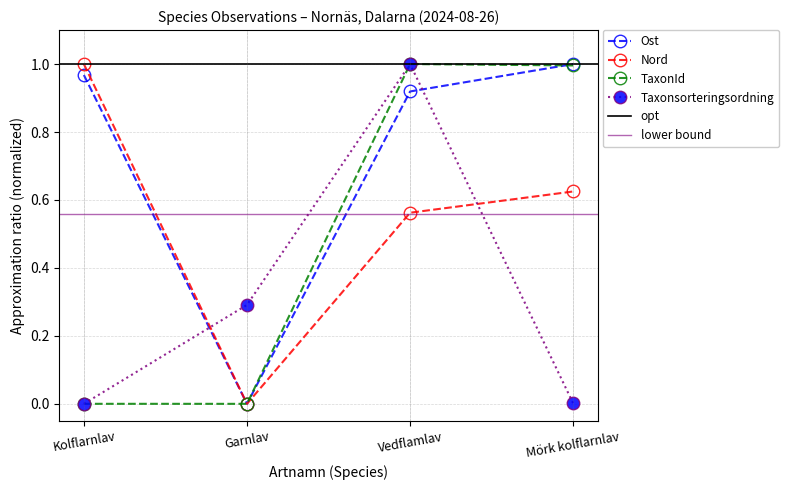

Rank the categories by Ost value from highest to lowest.

Mörk kolflarnlav, Kolflarnlav, Vedflamlav, Garnlav